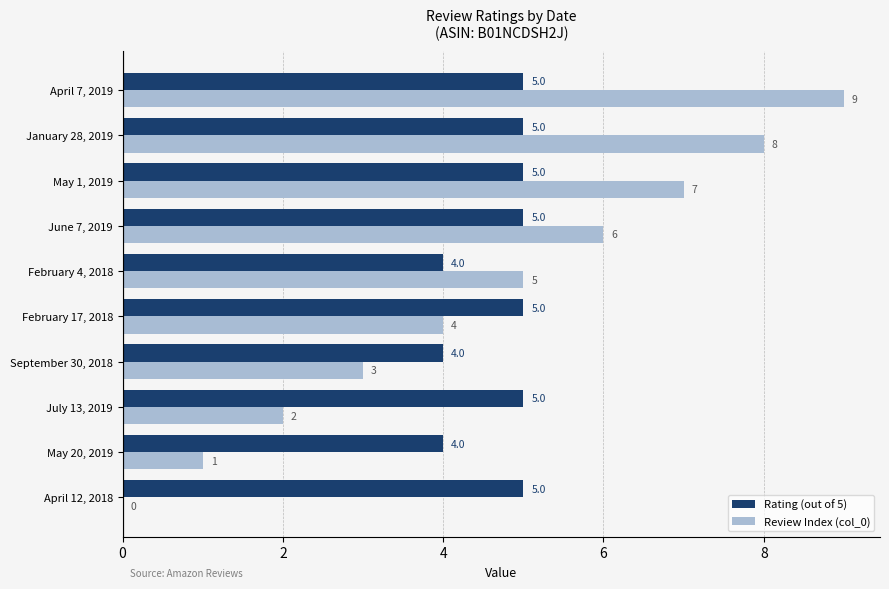

At which category is the sum across all series the highest?

April 7, 2019